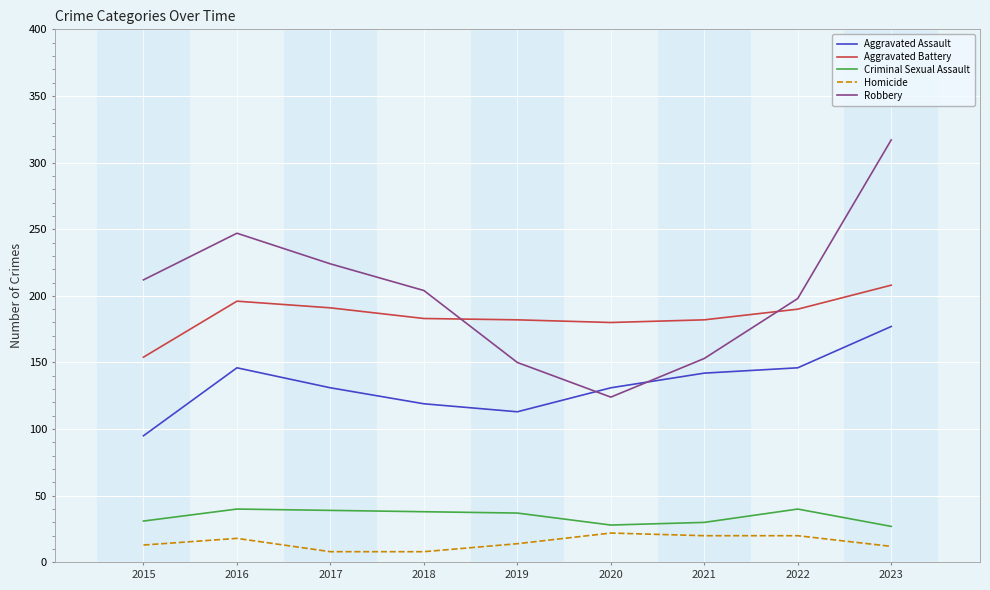

What is the spread (max minus min) of values at 2015?

199